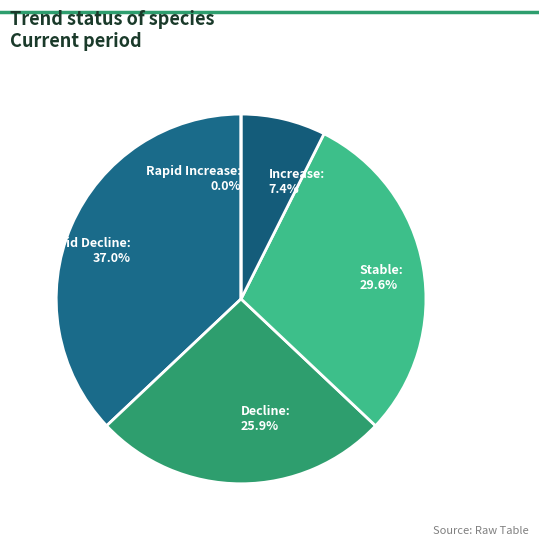

To the nearest percent, what is the difference between the Rapid Decline and Decline slice percentages?

11%